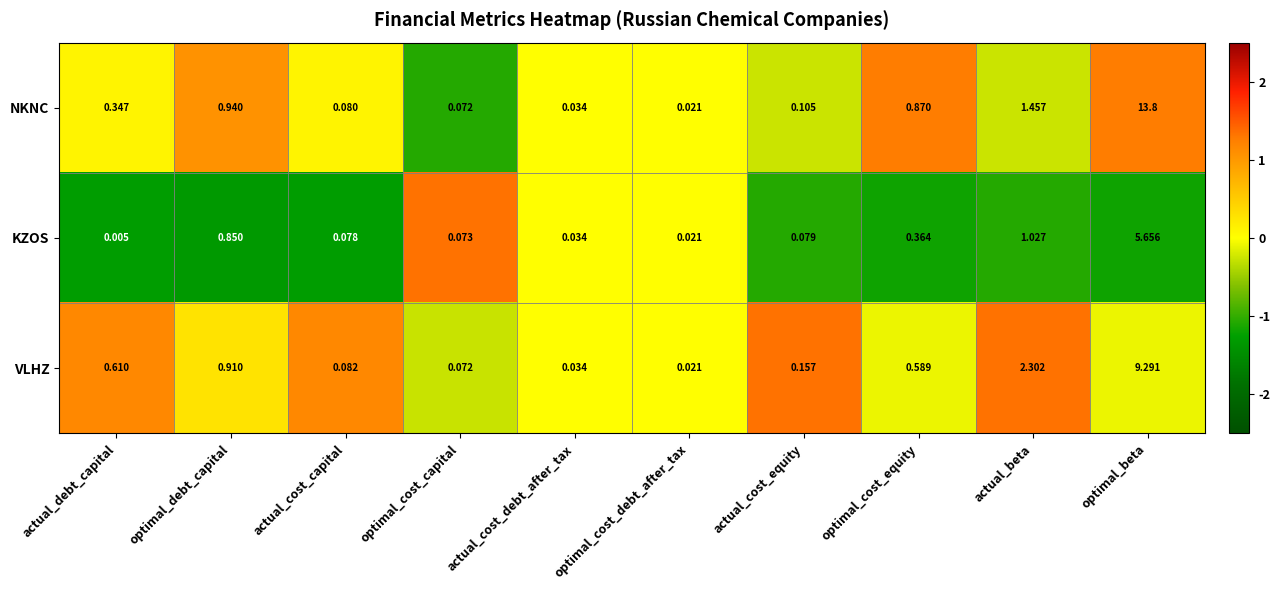

At optimal_debt_capital, list the series in order from smallest to largest.

KZOS, VLHZ, NKNC